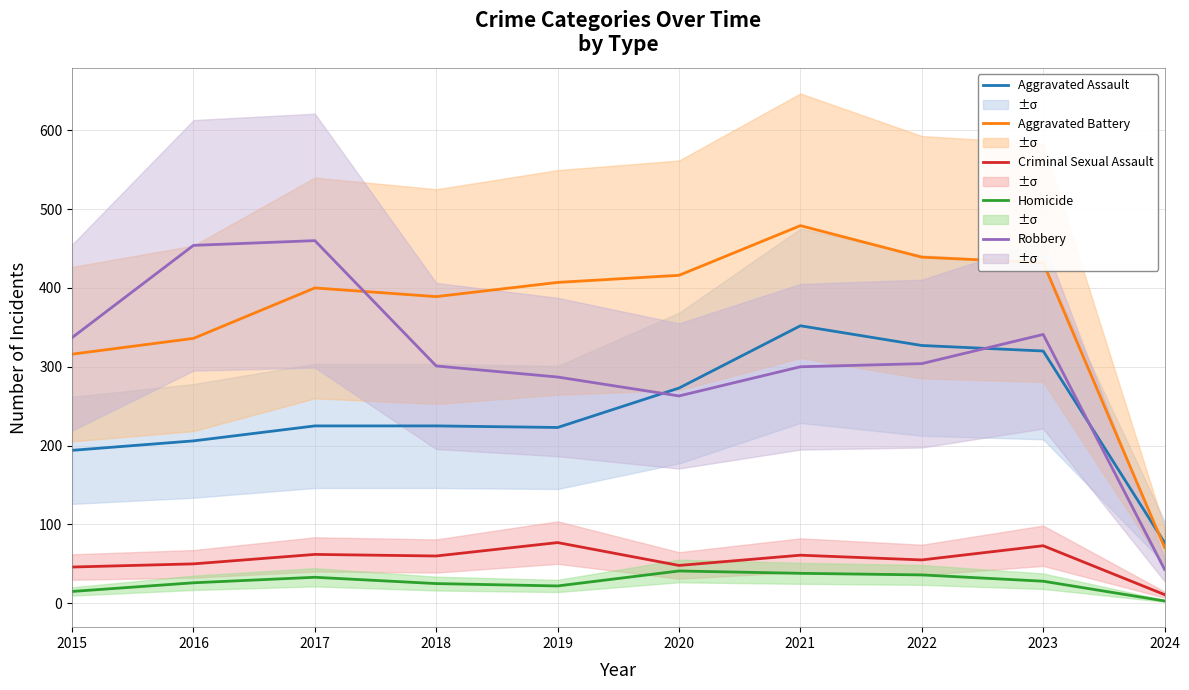

Between 2020 and 2016, which is larger?

2020